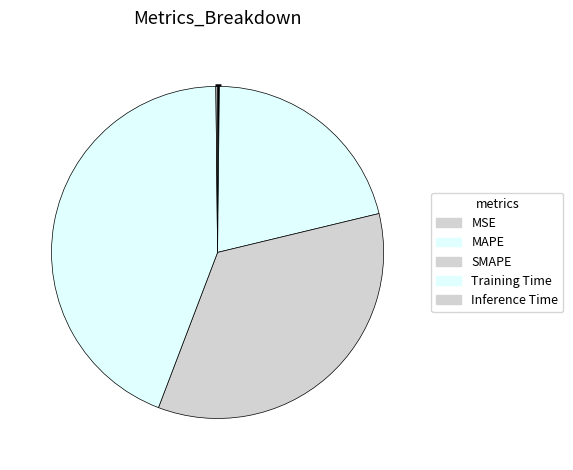

What percentage is the Training Time slice, to the nearest percent?

44%